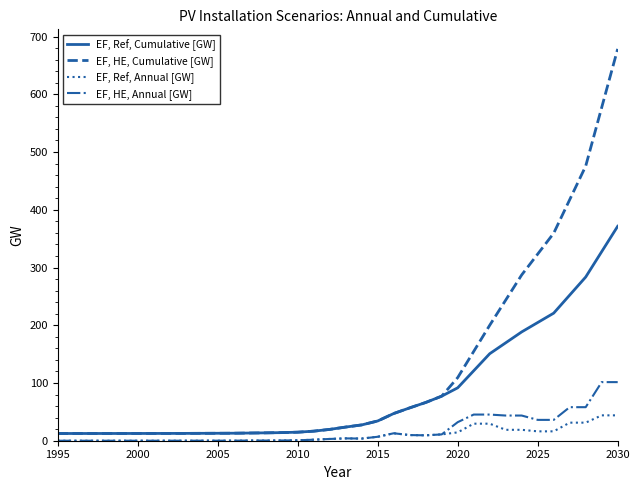

Which series has the largest range (max minus min)?

EF, HE, Cumulative [GW]